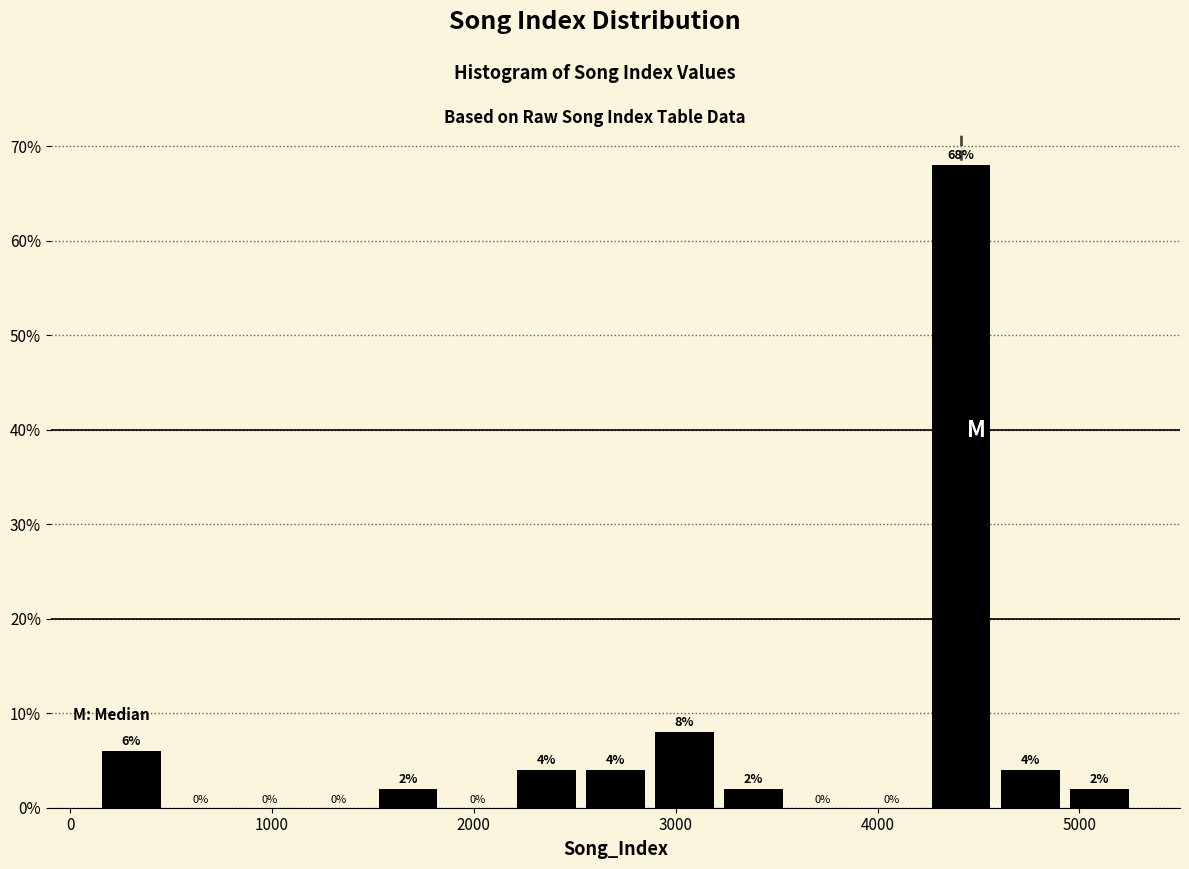

Around what value on the x-axis is the tallest bar? Give the approximate position of its centre, as read against the axis.

4400